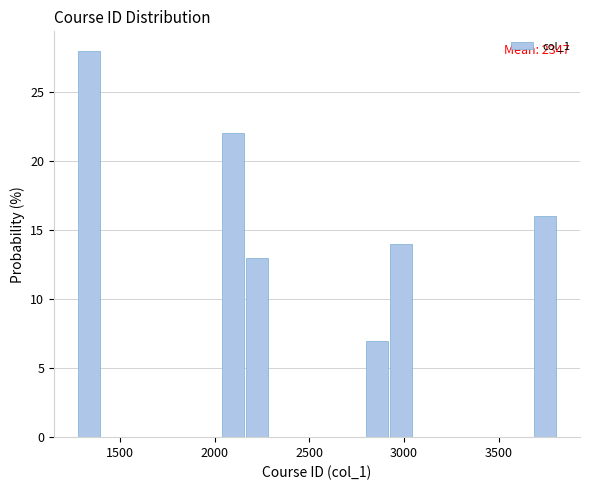

Around what value on the x-axis is the tallest bar? Give the approximate position of its centre, as read against the axis.

1350